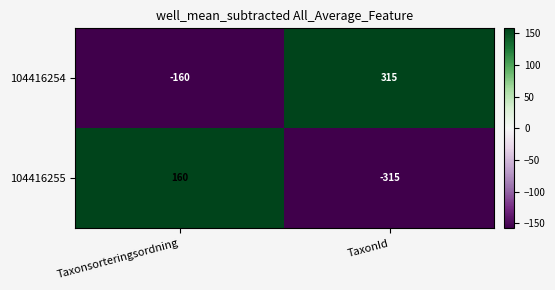

The 104416254 series shows 515 at TaxonId. True or false?

False